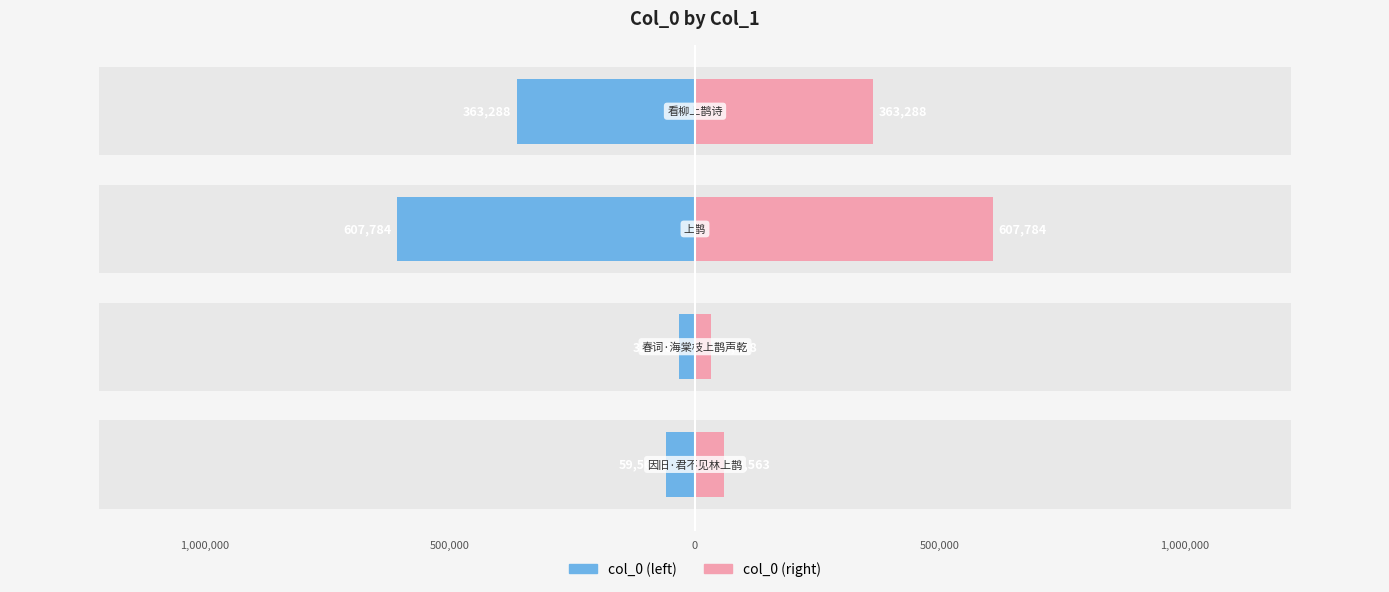

Reading right to left, extract all data points from this chart.

col_0 (left): 0=-363288.0	500,000=-607784.0	1,000,000=-32028.0	1,500,000=-59563.5
col_0 (right): 0=363288.0	500,000=607784.0	1,000,000=32028.0	1,500,000=59563.5